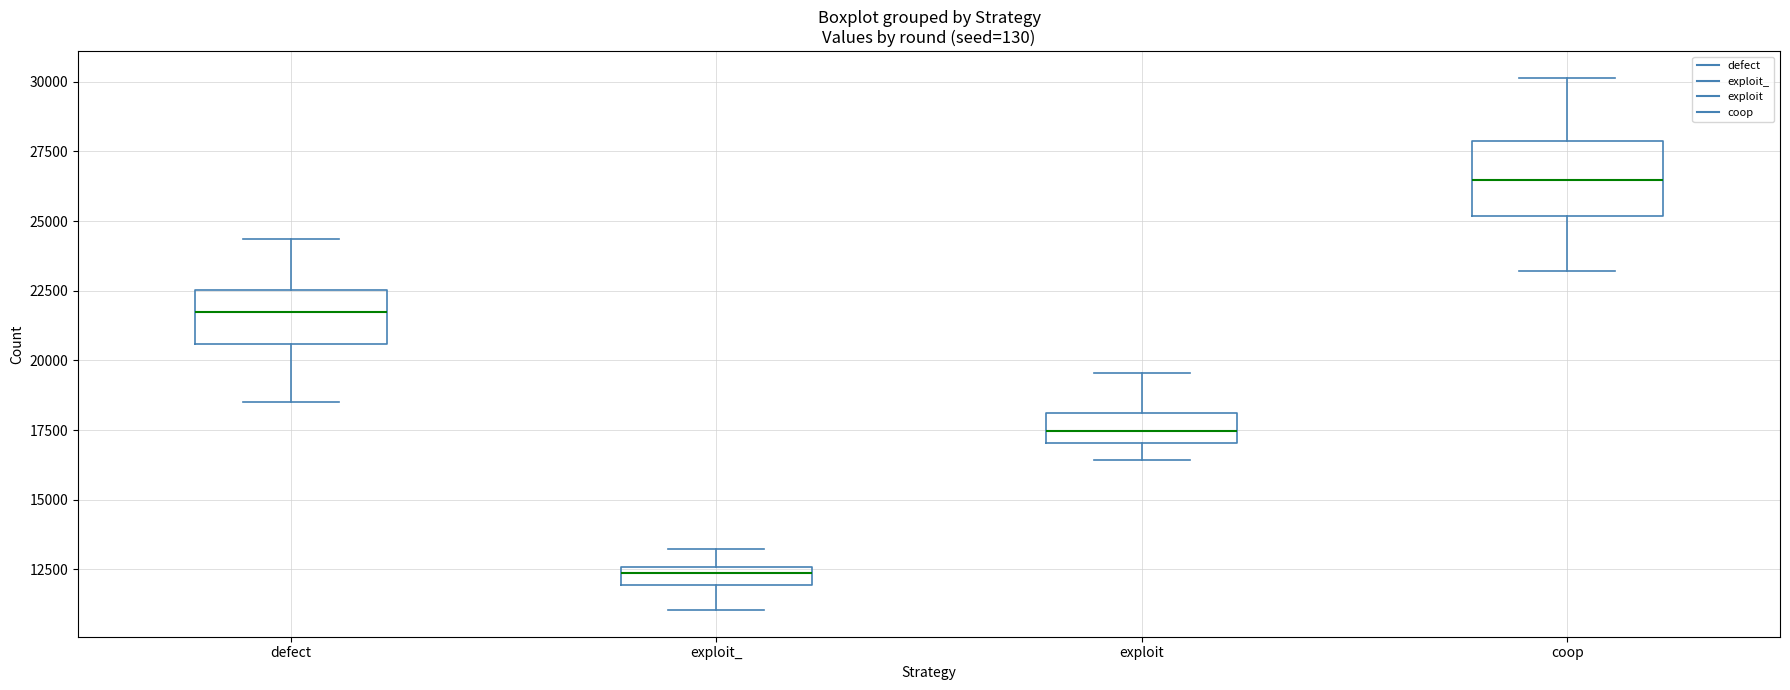

Which box is the tallest, from its lower edge to its upper edge?

coop